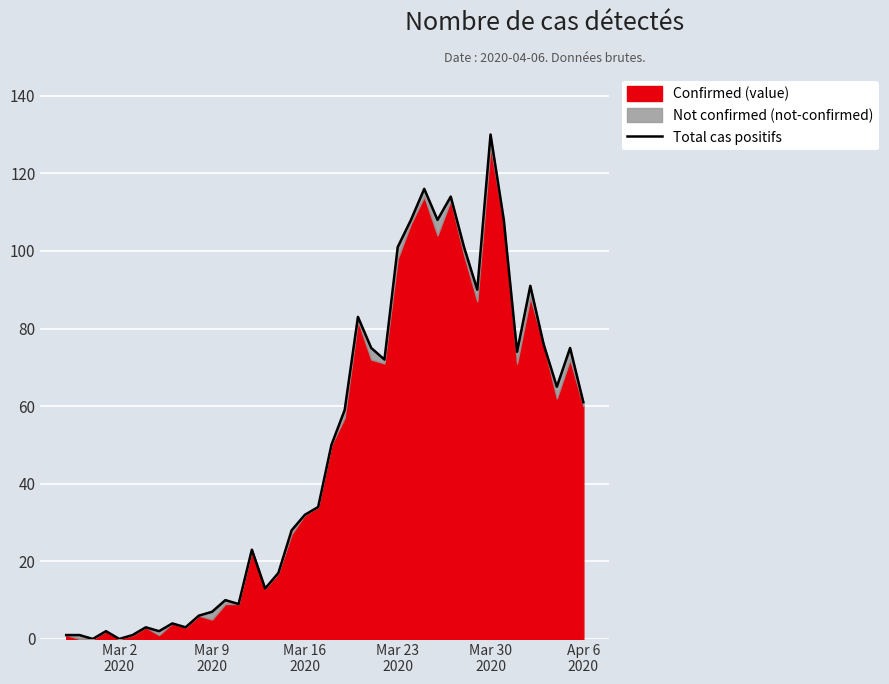

What is the maximum value shown in the chart?

130